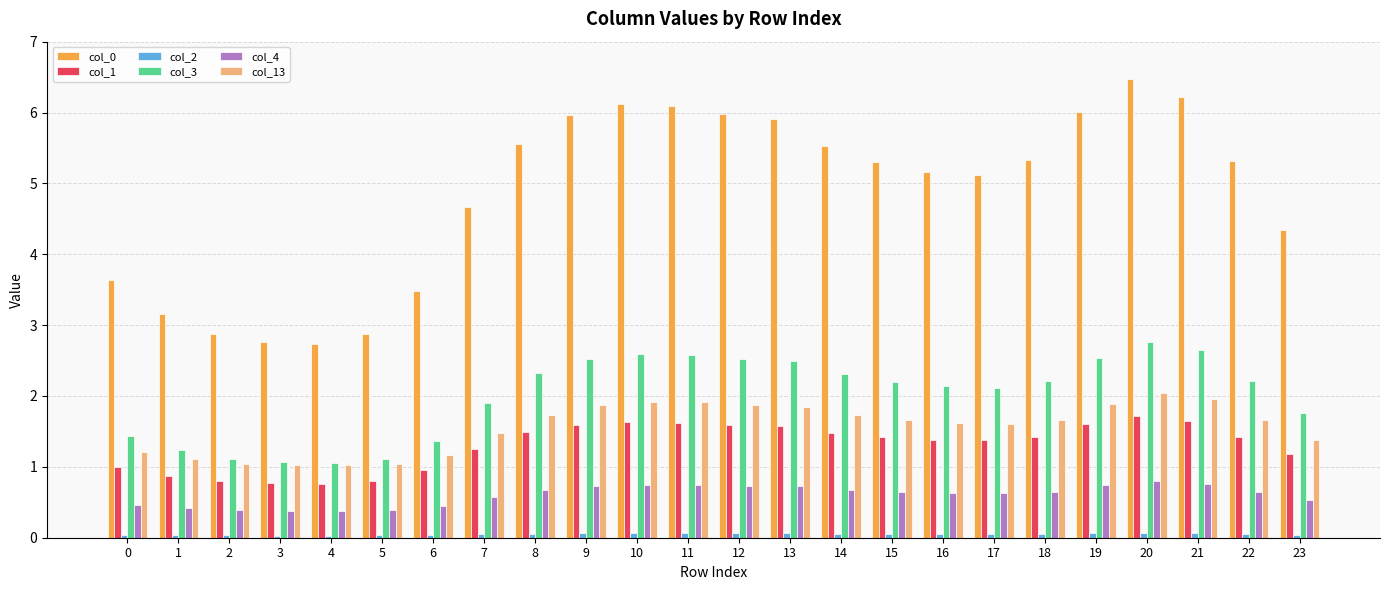

True or false: col_4 has a value of 0.7 at 12.

True